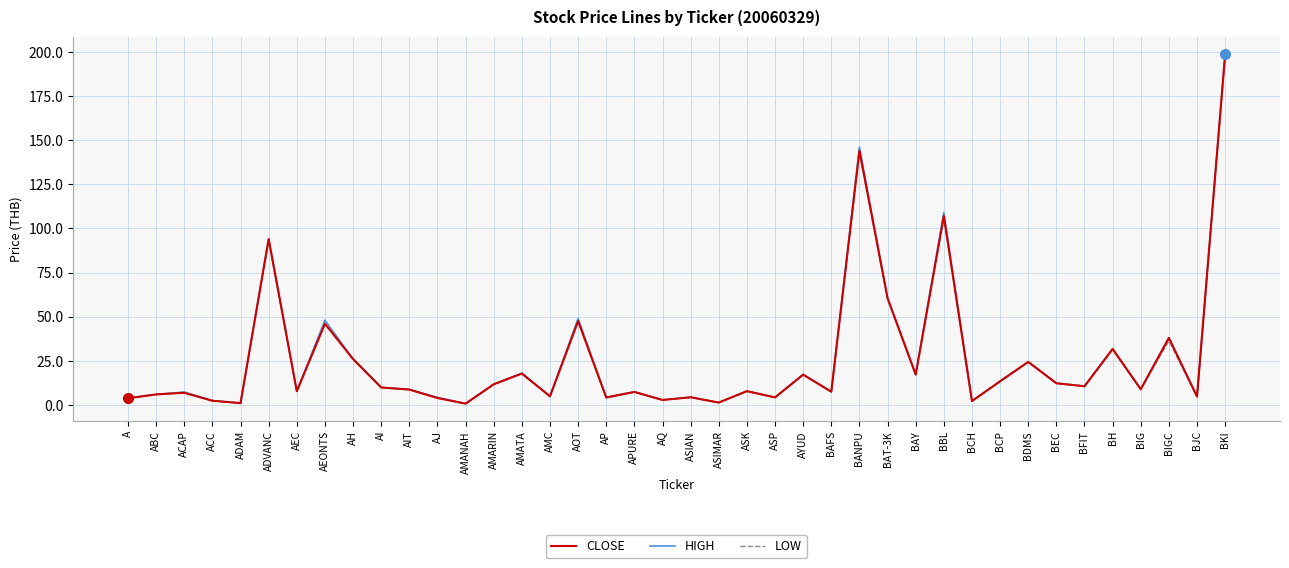

True or false: HIGH has more than 1 interior local peaks.

True